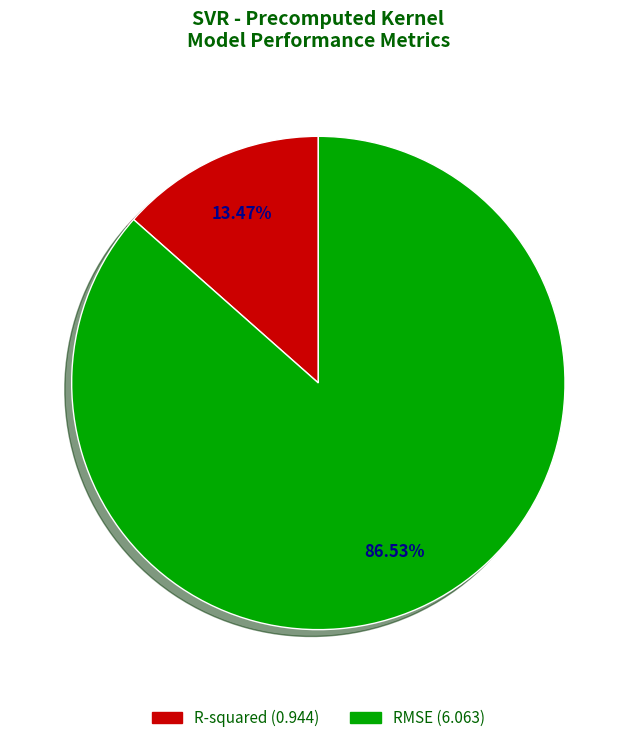

Count the number of slices in the pie.

2